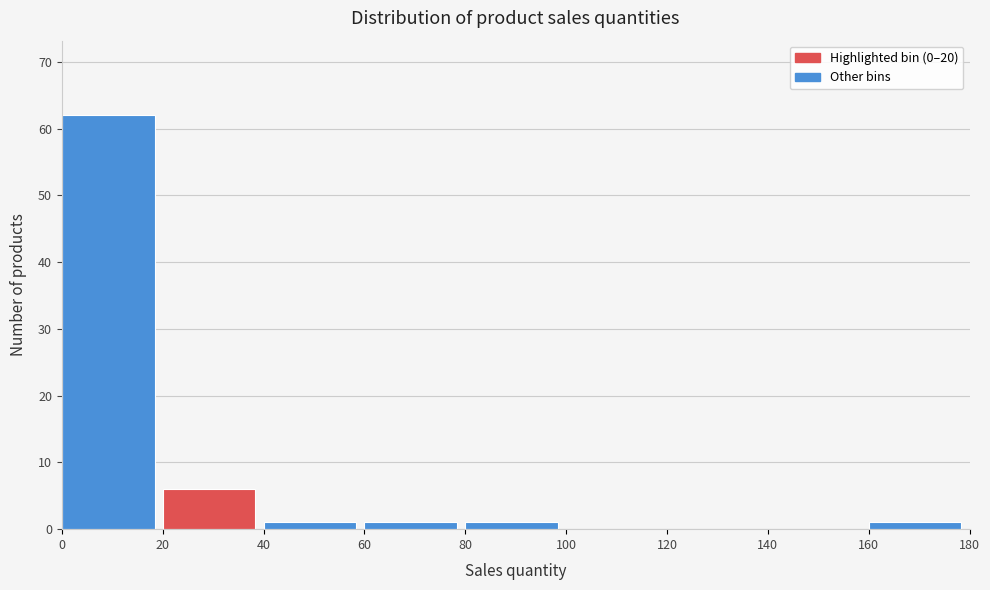

Over which range of the x-axis is the bar tallest?

0 to 20